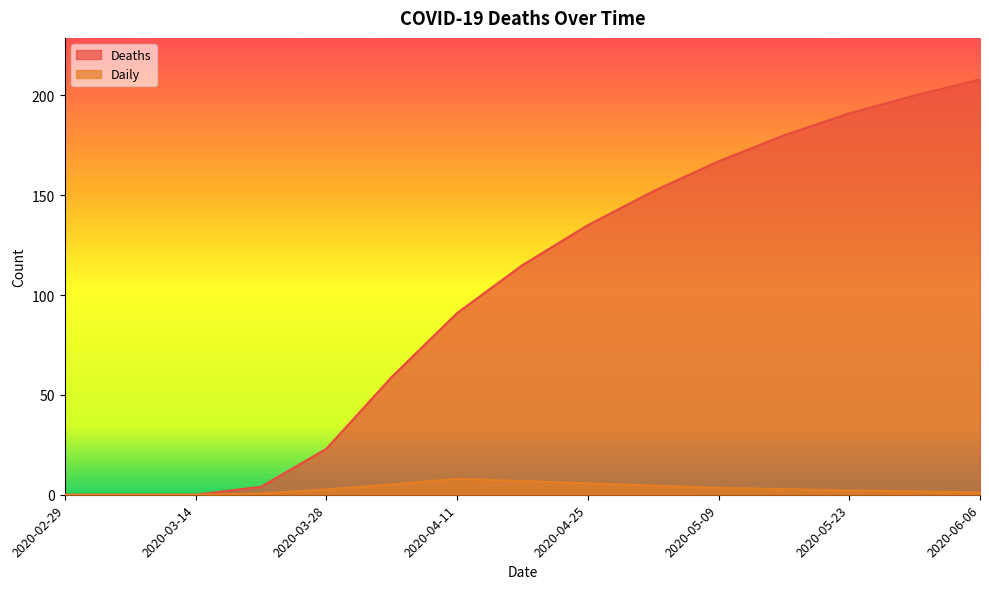

How many lines are shown in the chart?

2